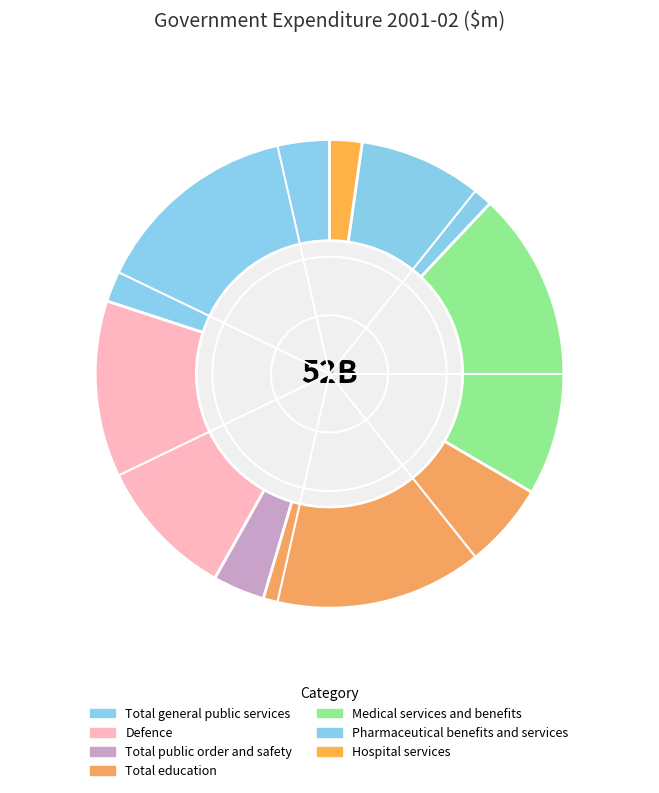

How many slices are in this pie chart?

7